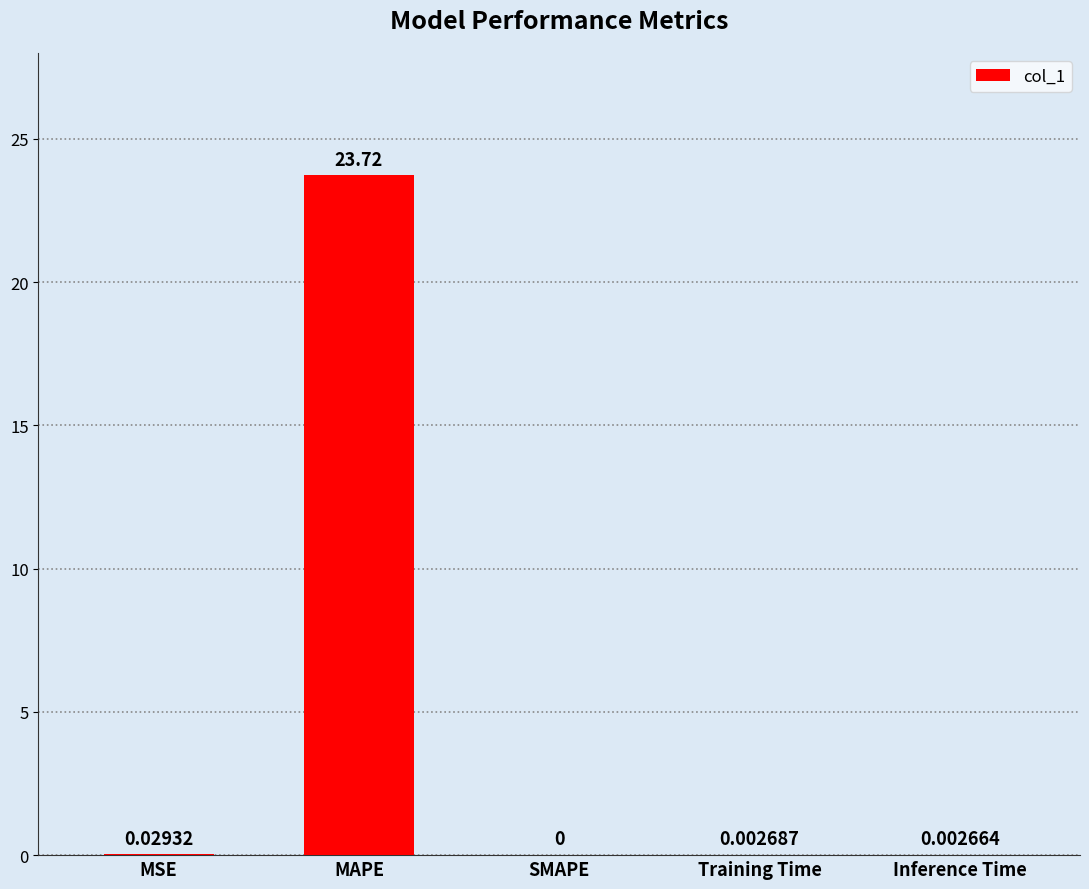

What is the change in value from MAPE to Inference Time?

-23.7